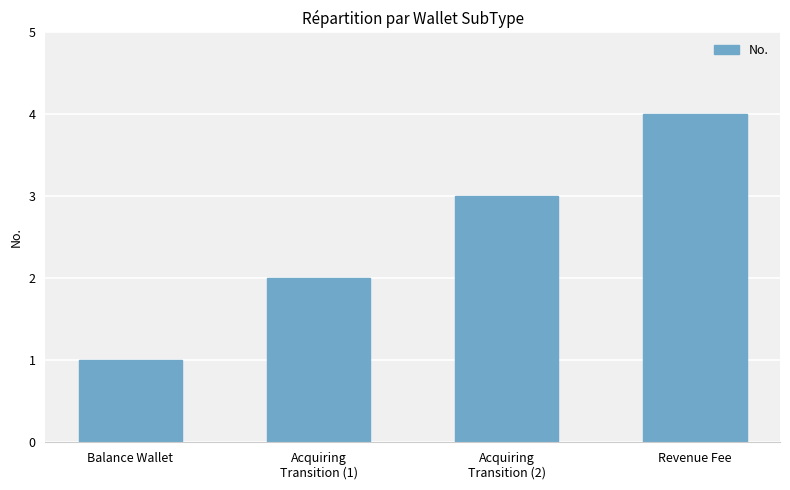

What is the value of the 3rd bar from the left?

3